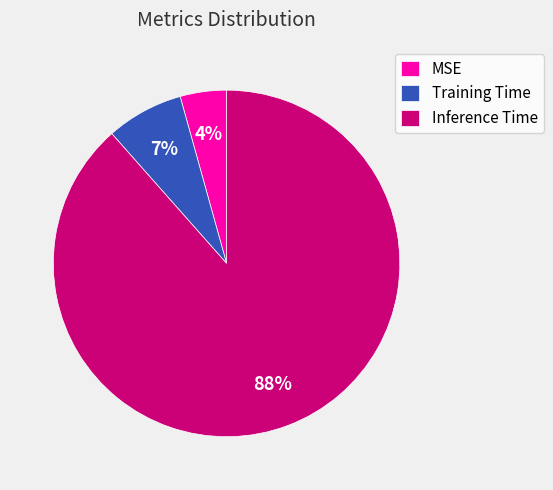

Combined, do Training Time and Inference Time account for over 50%?

Yes